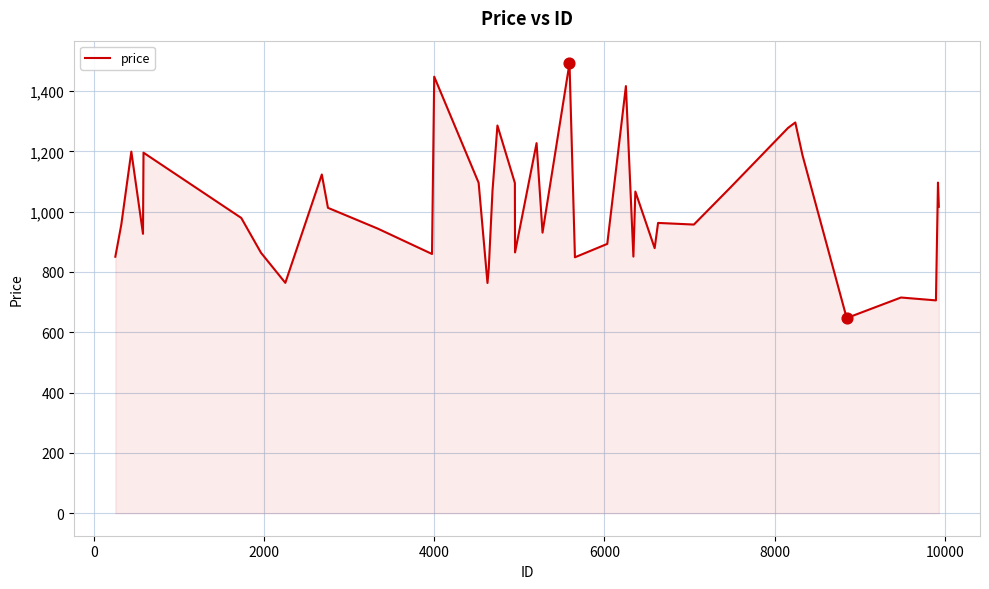

What is the maximum value shown in the chart?

1492.3